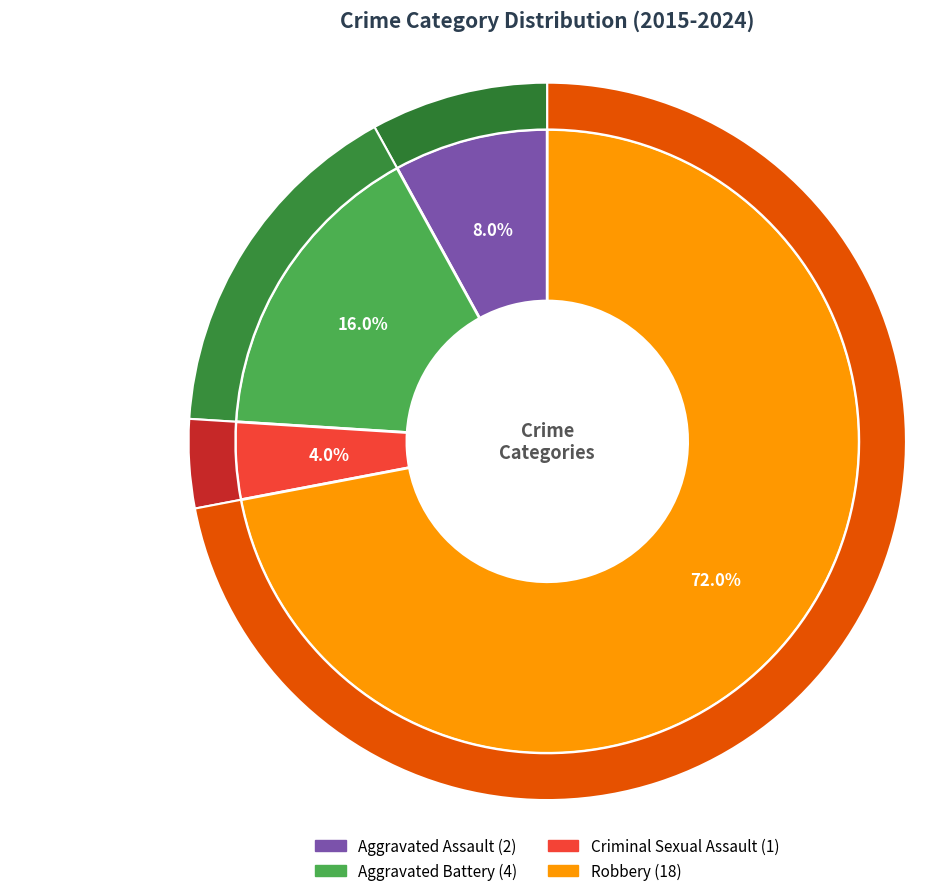

The Robbery slice represents 79% of the pie. True or false?

False